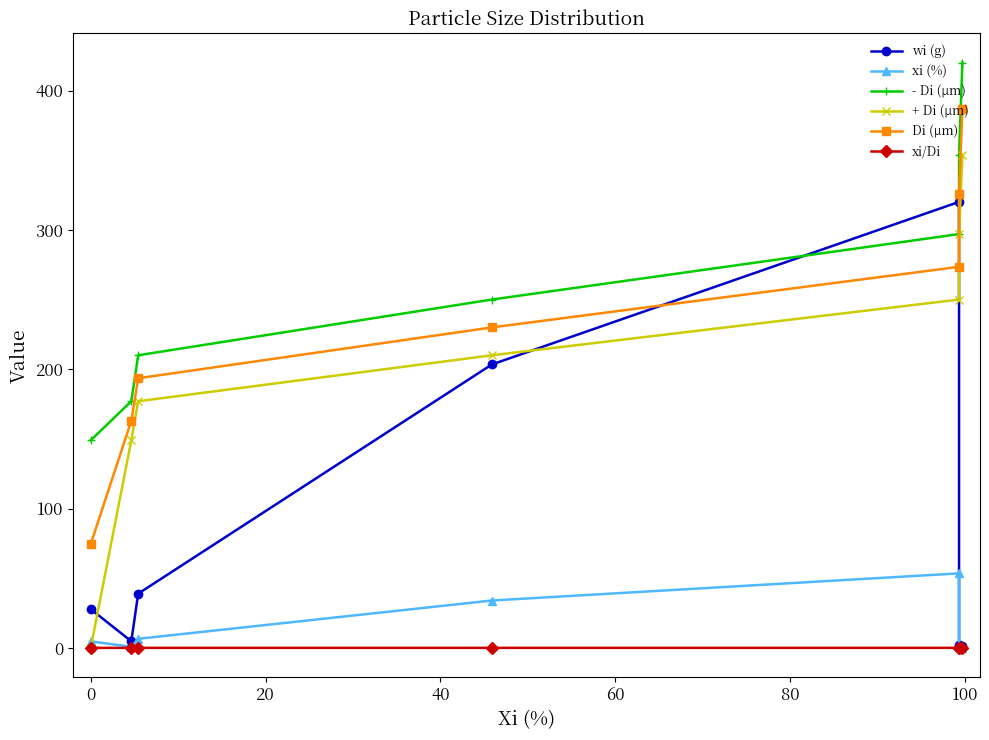

At how many categories does at least one series exceed 210?

4